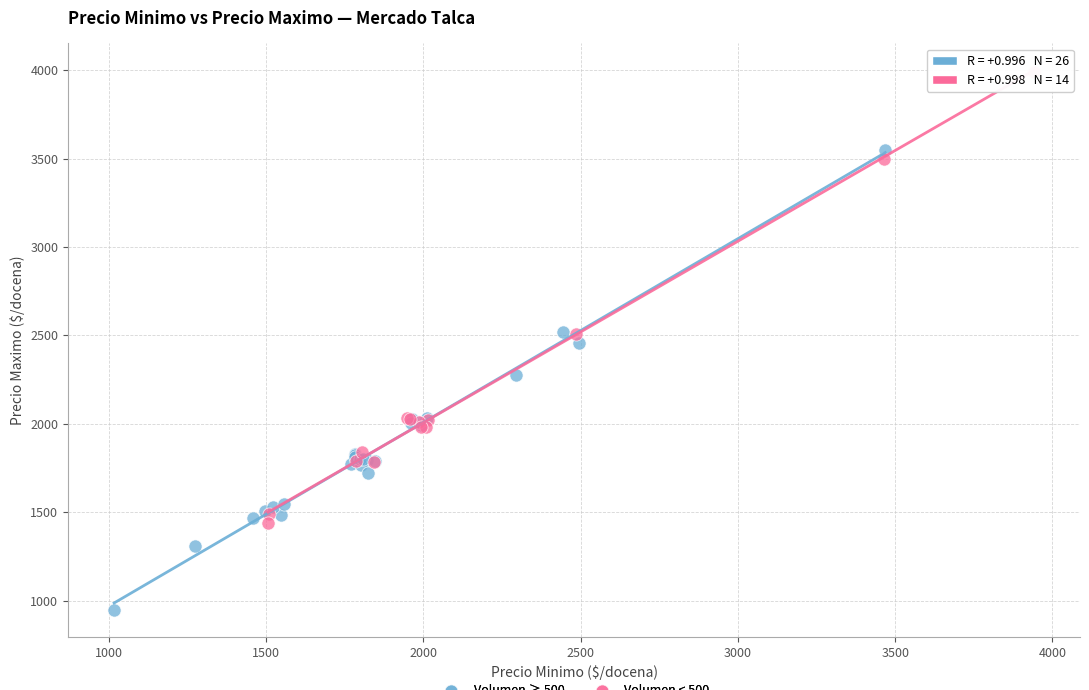

Which series reaches the maximum Y coordinate?

Volumen < 500